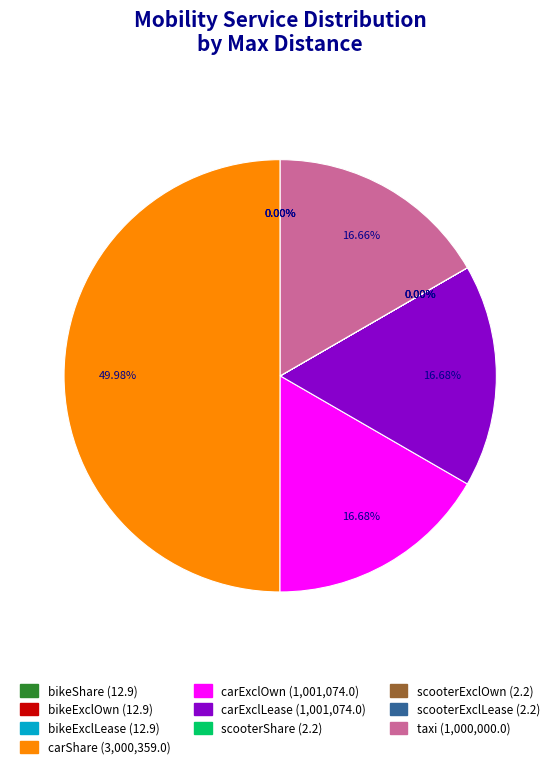

Which category has the biggest portion of the pie?

carShare